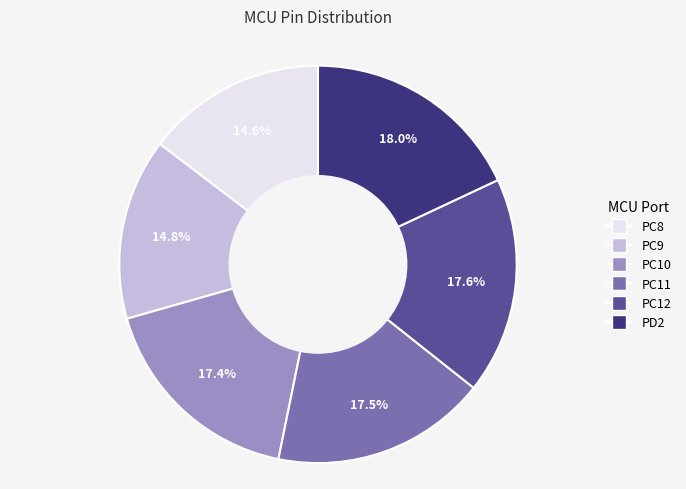

True or false: PC12 accounts for 18% of the total.

True